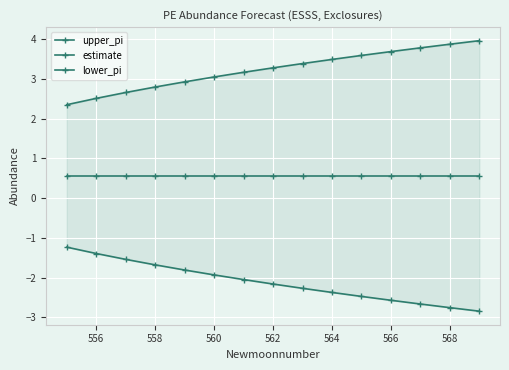

Reading left to right, extract all data points from this chart.

upper_pi: 2.4	2.5	2.7	2.8	2.9	3.0	3.2	3.3	3.4	3.5	3.6	3.7	3.8	3.9	4.0
estimate: 0.6	0.6	0.6	0.6	0.6	0.6	0.6	0.6	0.6	0.6	0.6	0.6	0.6	0.6	0.6
lower_pi: -1.2	-1.4	-1.5	-1.7	-1.8	-1.9	-2.0	-2.2	-2.3	-2.4	-2.5	-2.6	-2.7	-2.8	-2.8